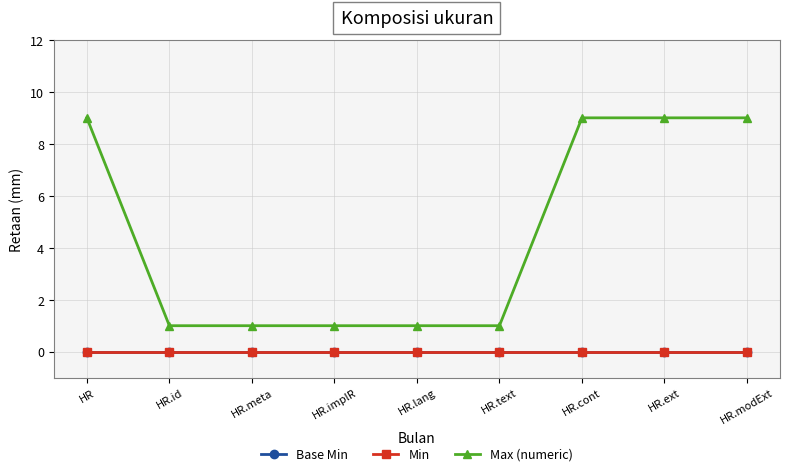

Which series changed the most between HR.id and HR.ext?

Max (numeric)